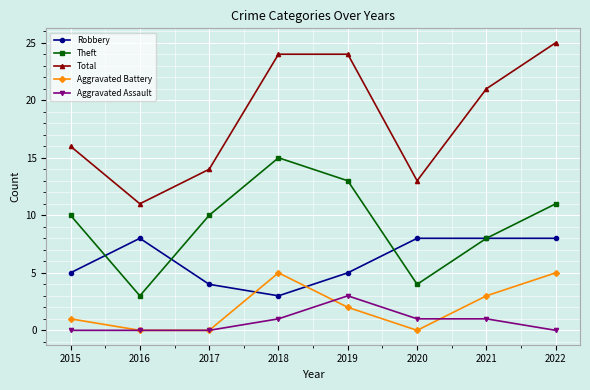

Rank the series at 2018 from lowest to highest value.

Aggravated Assault, Robbery, Aggravated Battery, Theft, Total